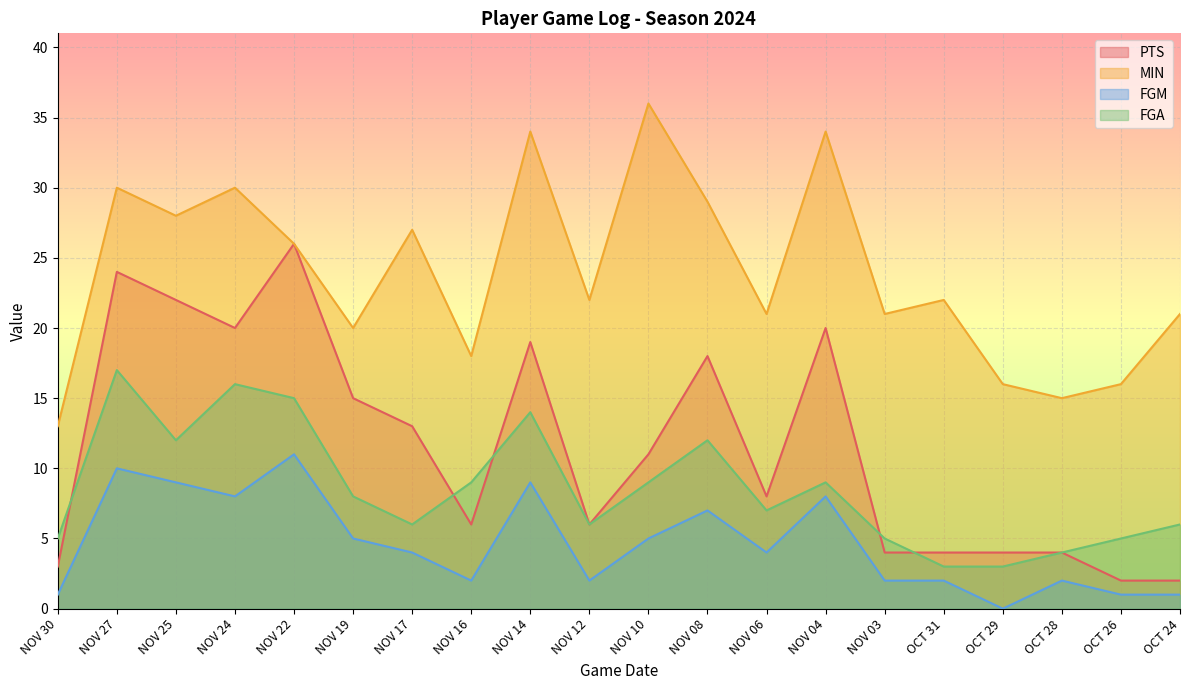

Rank the series by their average value, from lowest to highest.

FGM, FGA, PTS, MIN